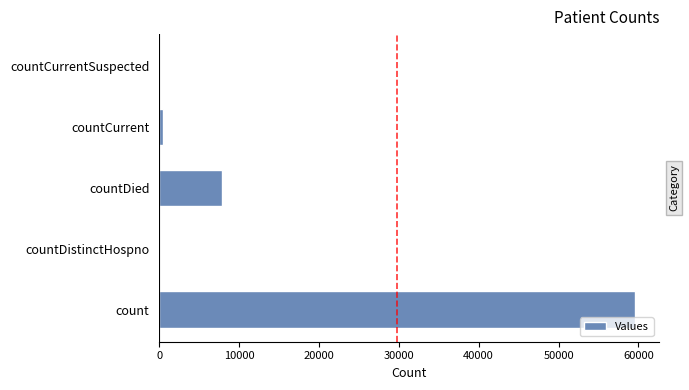

Are the bars grouped side by side (vs. stacked)?

No